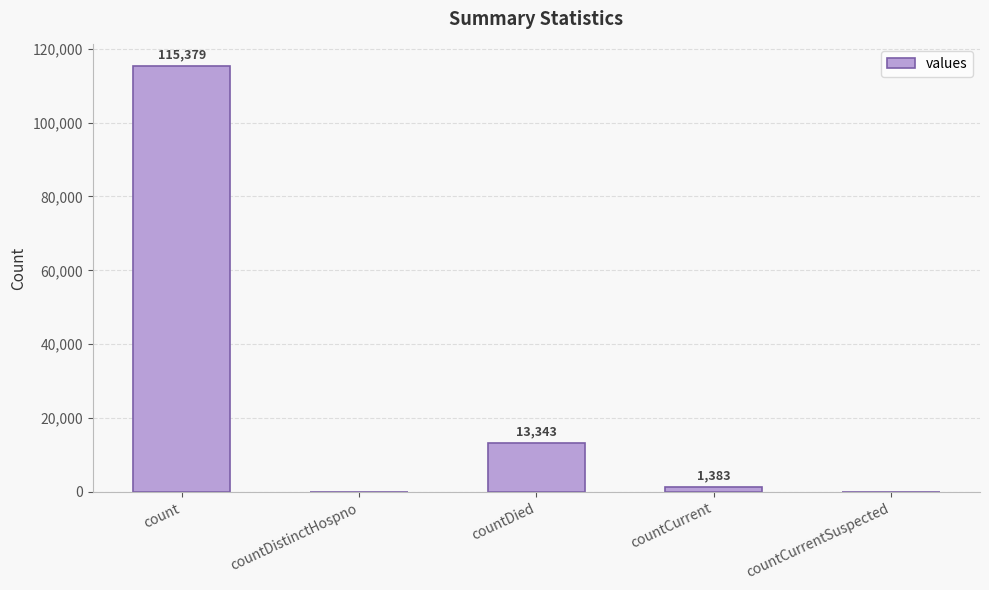

The value at countDistinctHospno is 75033. True or false?

False